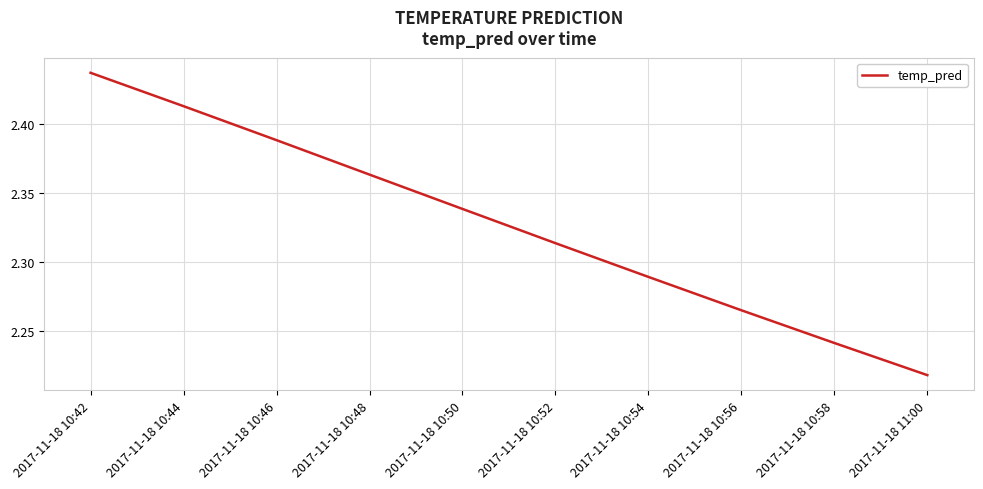

True or false: there are more than 2 points higher than both neighbors.

False